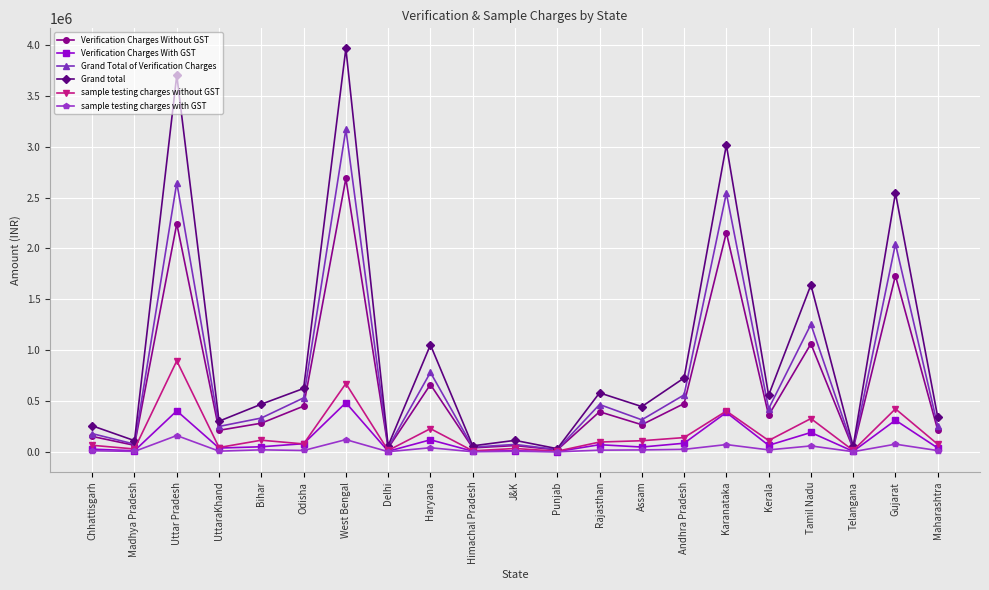

At which category does Grand Total of Verification Charges reach its first local valley?

Madhya Pradesh